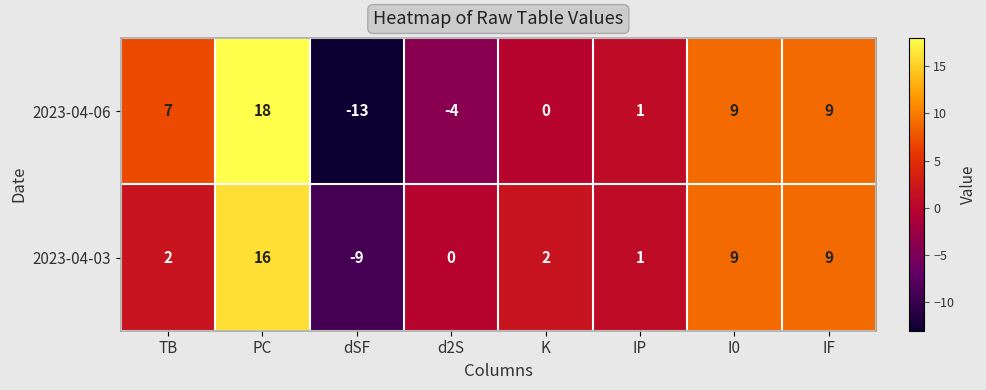

At PC, list the series in order from largest to smallest.

2023-04-06, 2023-04-03